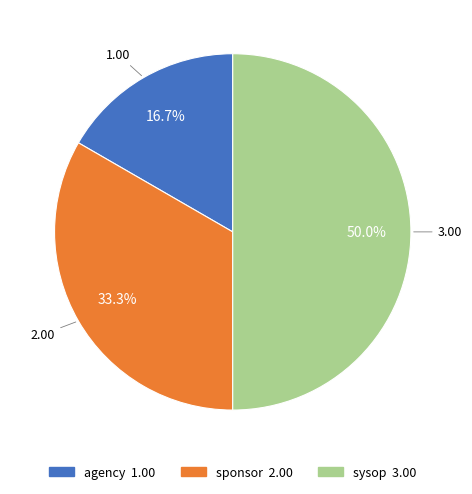

Does sponsor account for over 50% of the chart?

No